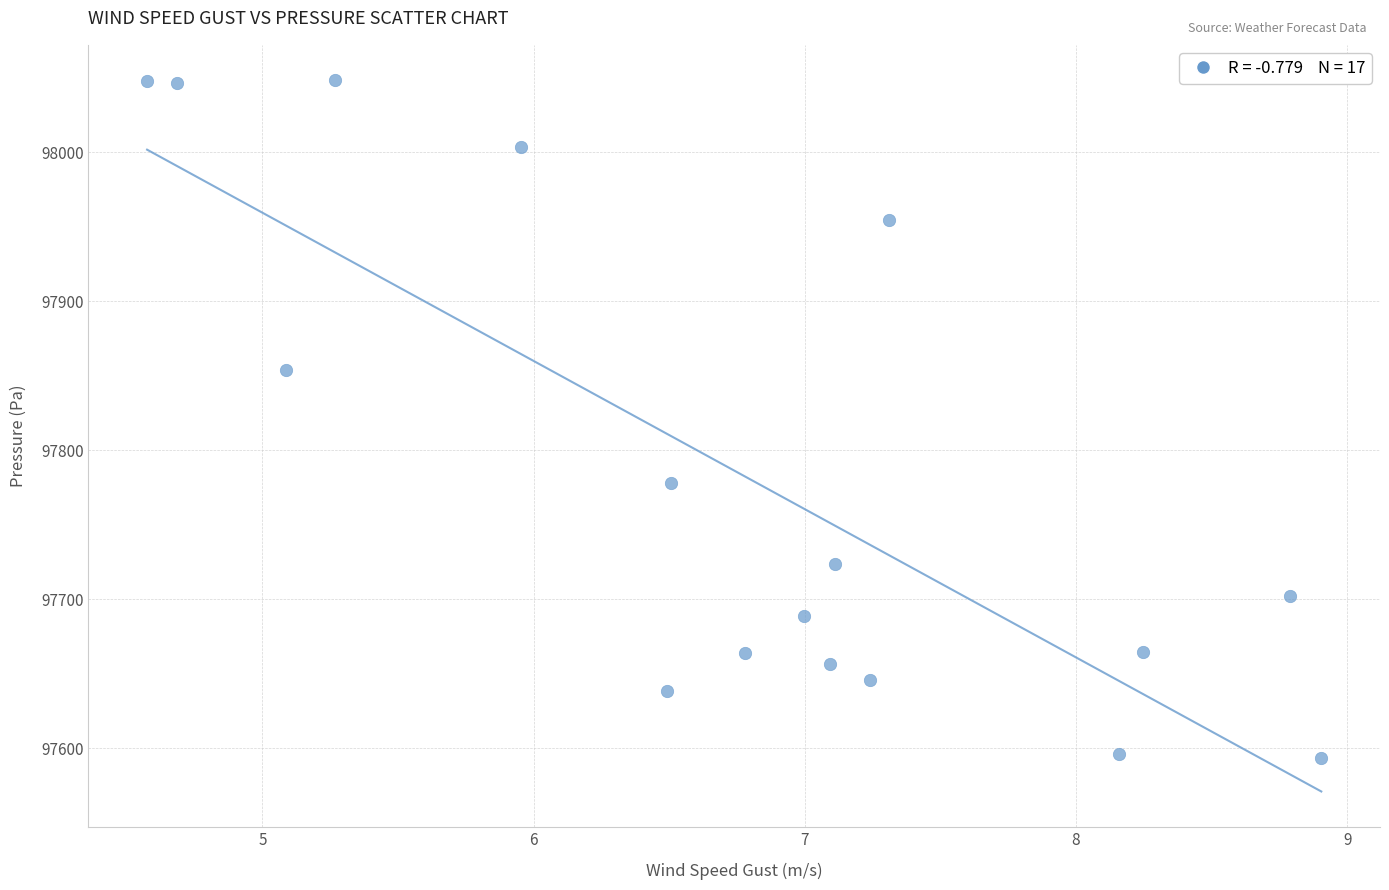

What Y value in the scatter plot is closest to 97820?

97853.5